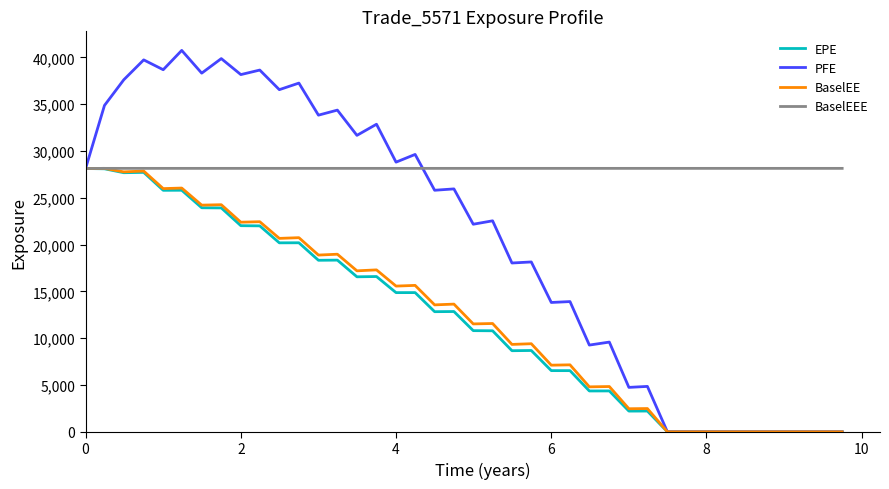

Which series has the largest total across all categories?

BaselEEE